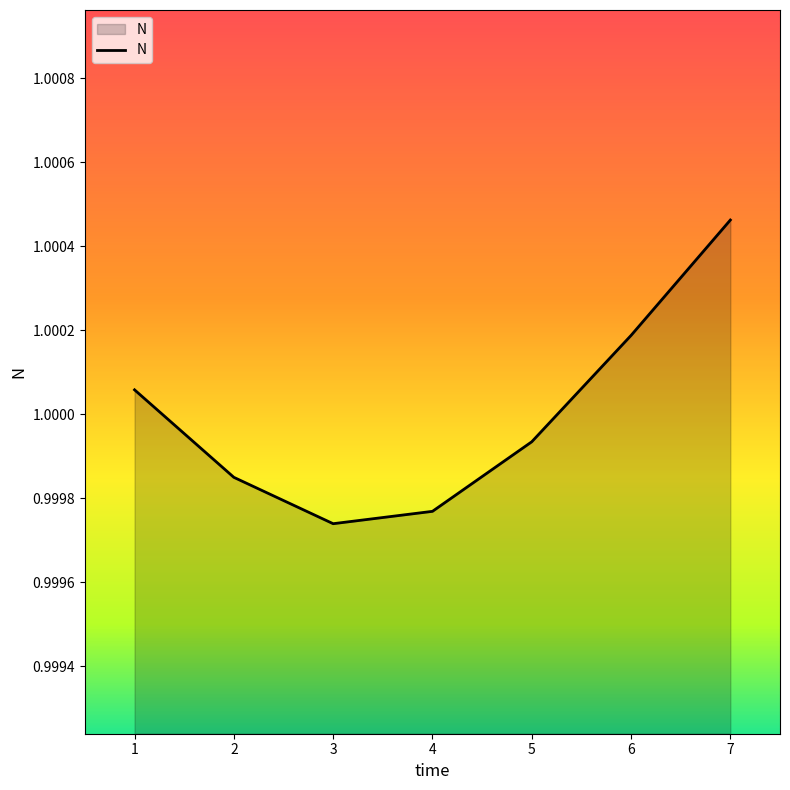

What is the sum of all values?

7.0